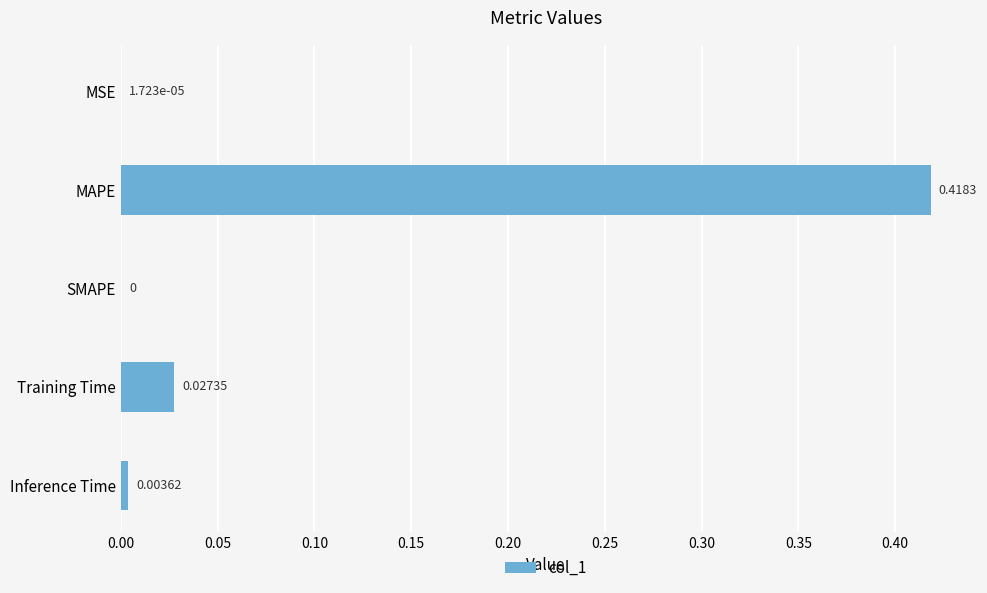

At which category does the chart reach its peak across all series?

MAPE